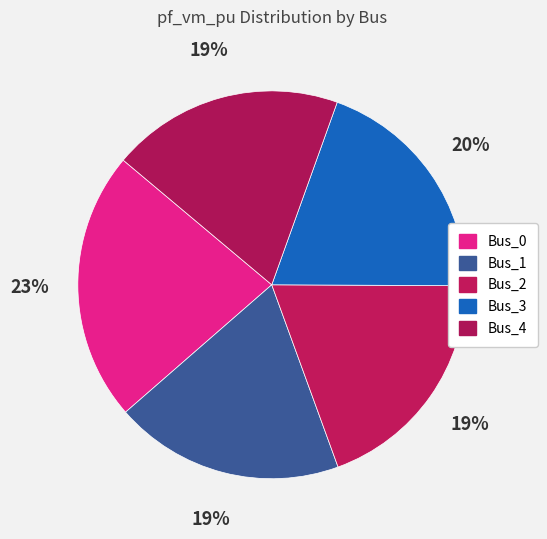

Count the number of slices in the pie.

5